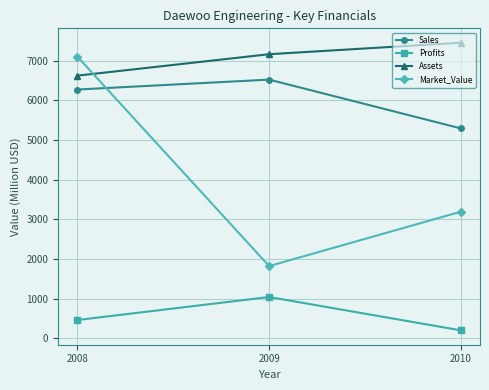

Reading left to right, what are all the values shown in this chart?

Sales: 2008=6270	2009=6520	2010=5290
Profits: 2008=460	2009=1040	2010=200
Assets: 2008=6620	2009=7160	2010=7450
Market_Value: 2008=7100	2009=1820	2010=3190